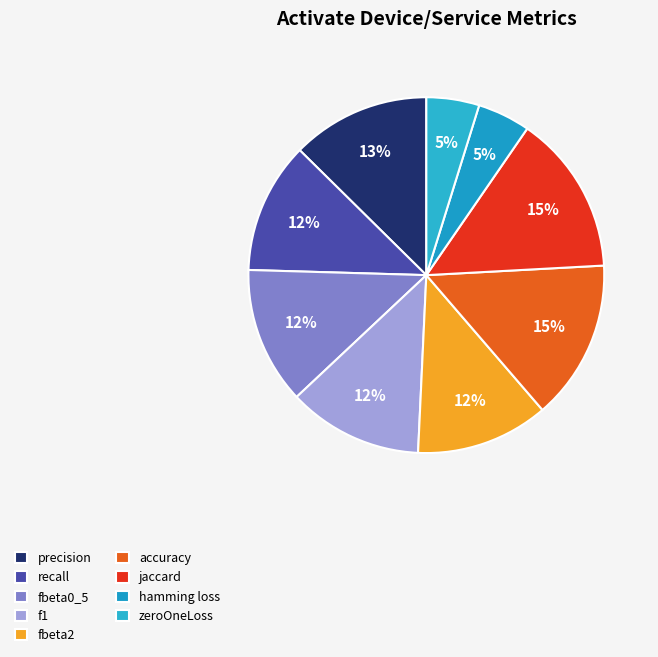

Count the number of slices in the pie.

9